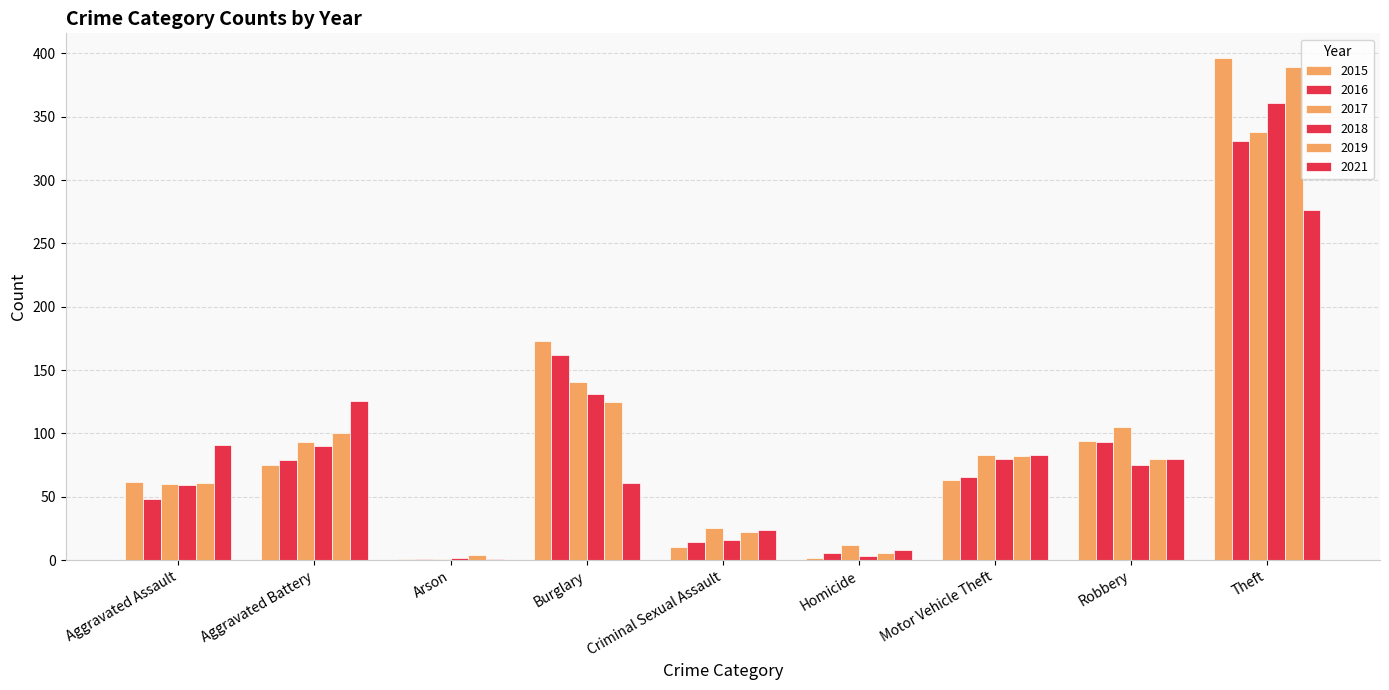

What is the smallest value displayed?

1